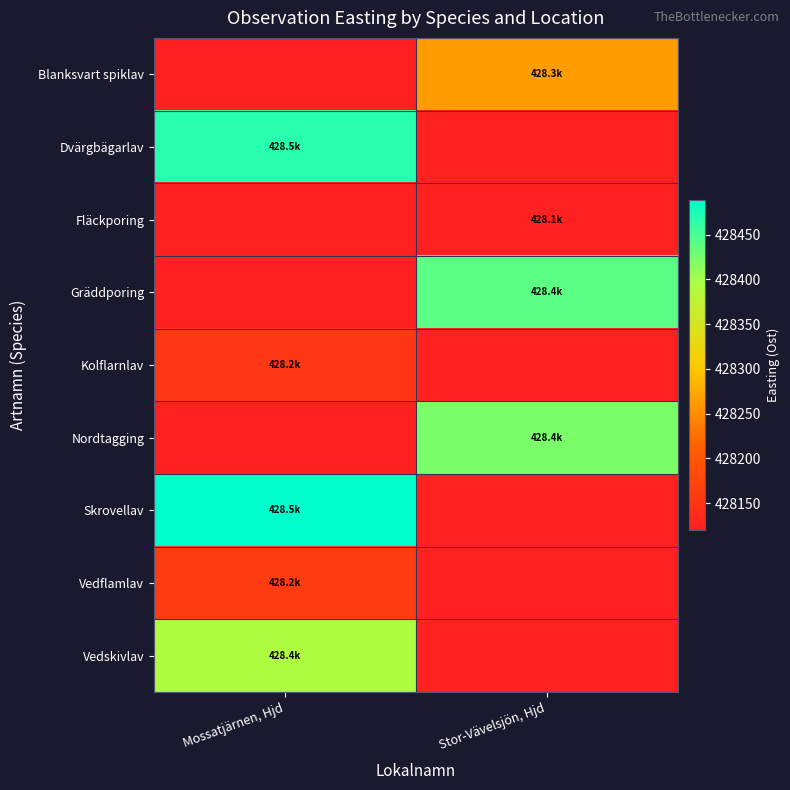

Reading right to left, transcribe all the data shown in this chart.

Blanksvart spiklav: Stor-Vävelsjön, Hjd=428264.9	Mossatjärnen, Hjd=428119.7
Dvärgbägarlav: Stor-Vävelsjön, Hjd=428119.7	Mossatjärnen, Hjd=428466.2
Fläckporing: Stor-Vävelsjön, Hjd=428119.7	Mossatjärnen, Hjd=428119.7
Gräddporing: Stor-Vävelsjön, Hjd=428439.5	Mossatjärnen, Hjd=428119.7
Kolflarnlav: Stor-Vävelsjön, Hjd=428119.7	Mossatjärnen, Hjd=428153.0
Nordtagging: Stor-Vävelsjön, Hjd=428422.5	Mossatjärnen, Hjd=428119.7
Skrovellav: Stor-Vävelsjön, Hjd=428119.7	Mossatjärnen, Hjd=428489.2
Vedflamlav: Stor-Vävelsjön, Hjd=428119.7	Mossatjärnen, Hjd=428160.2
Vedskivlav: Stor-Vävelsjön, Hjd=428119.7	Mossatjärnen, Hjd=428391.6